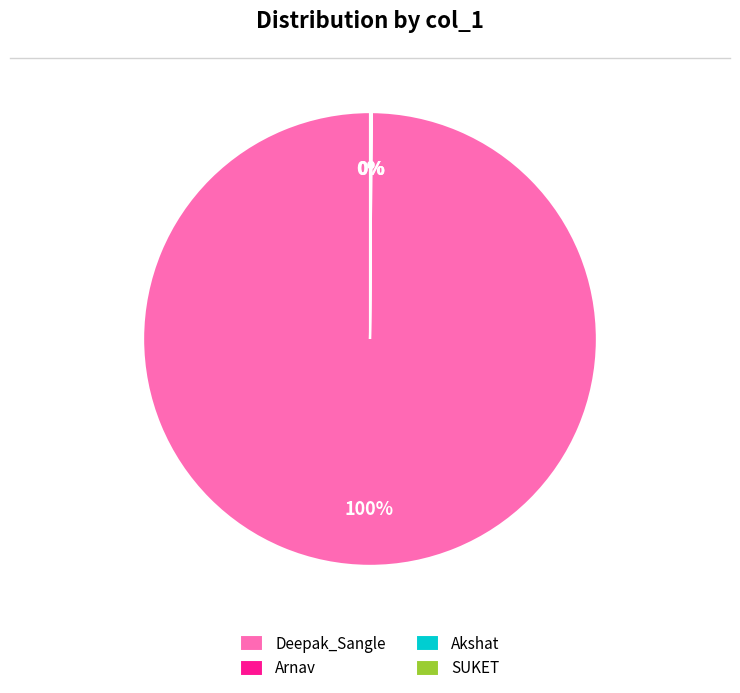

True or false: Deepak_Sangle accounts for 91% of the total.

False